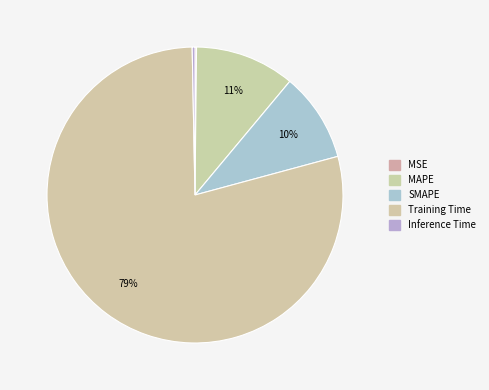

To the nearest percent, what is the combined percentage of MAPE and Inference Time?

11%